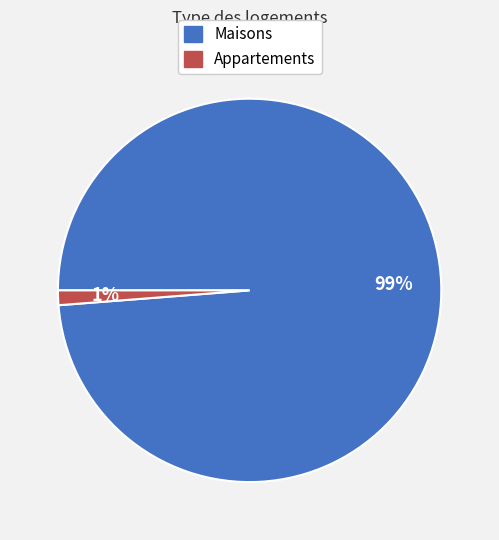

Does any single category account for the majority?

Yes